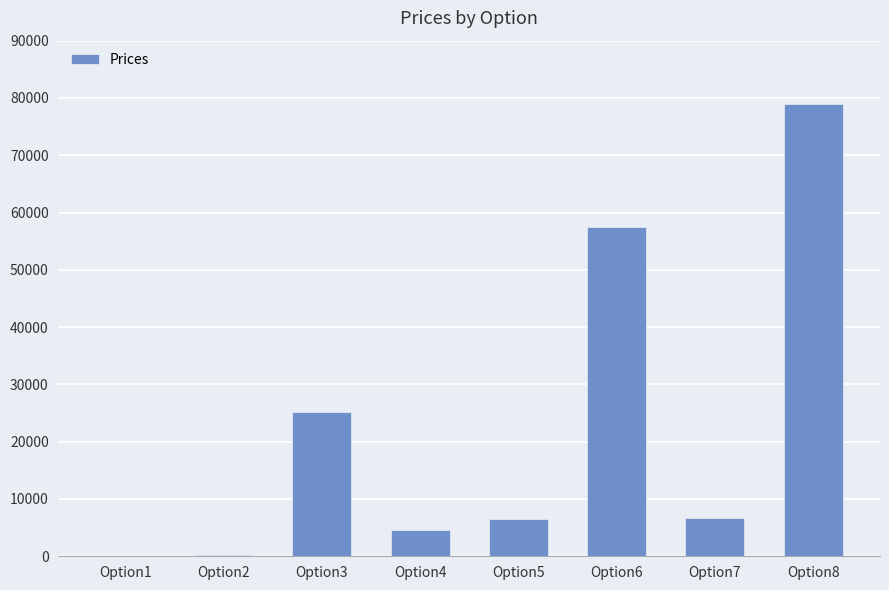

Approximately how many times larger is the value at Option6 compared to Option4?

12.7